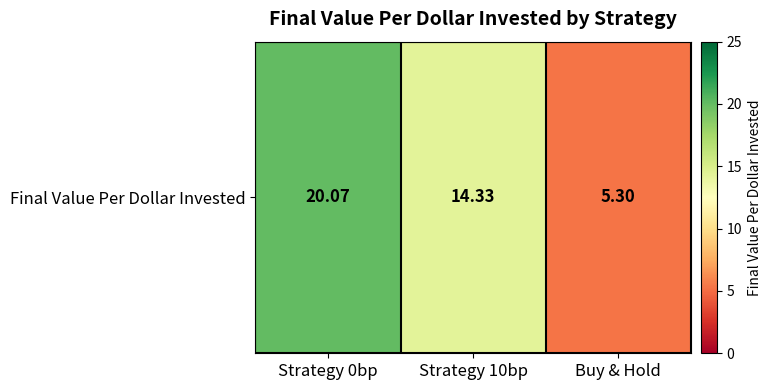

What is the change in value from Strategy 10bp to Buy & Hold?

-9.0